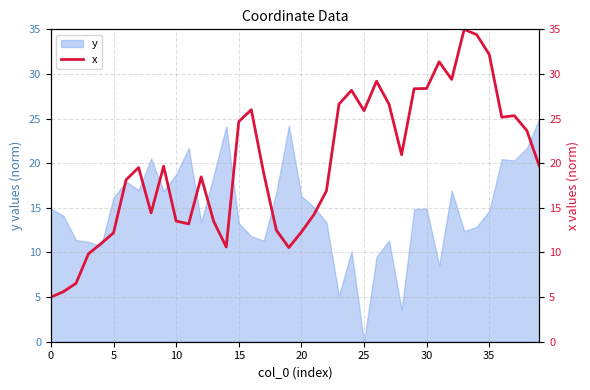

What is the maximum value for y?

25.0